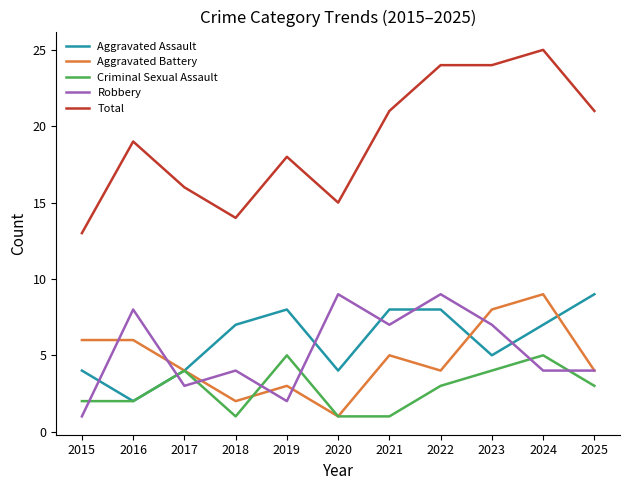

Which series changed the most between 2015 and 2021?

Total